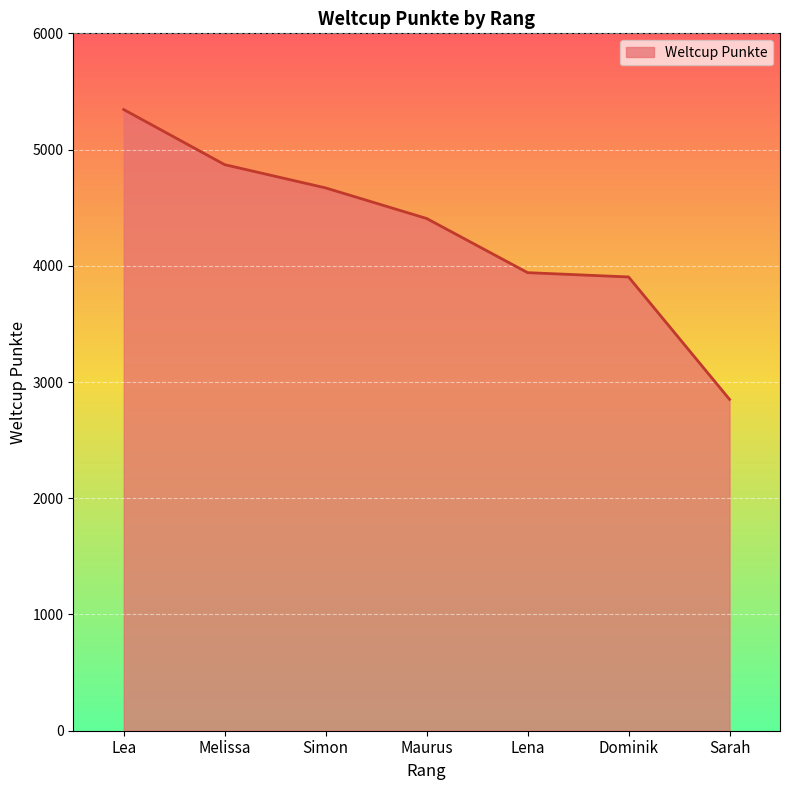

At which label does the data first exceed 4407?

Lea